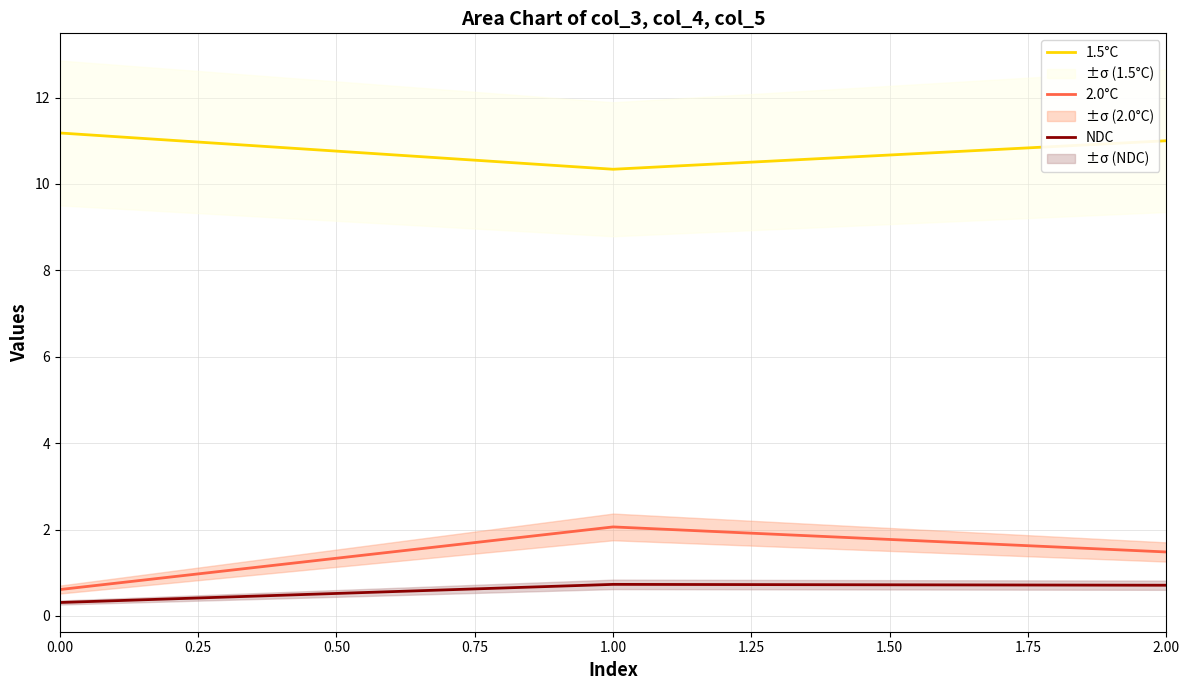

What is the difference between the NDC values at 1.00 and 0.00?

0.4